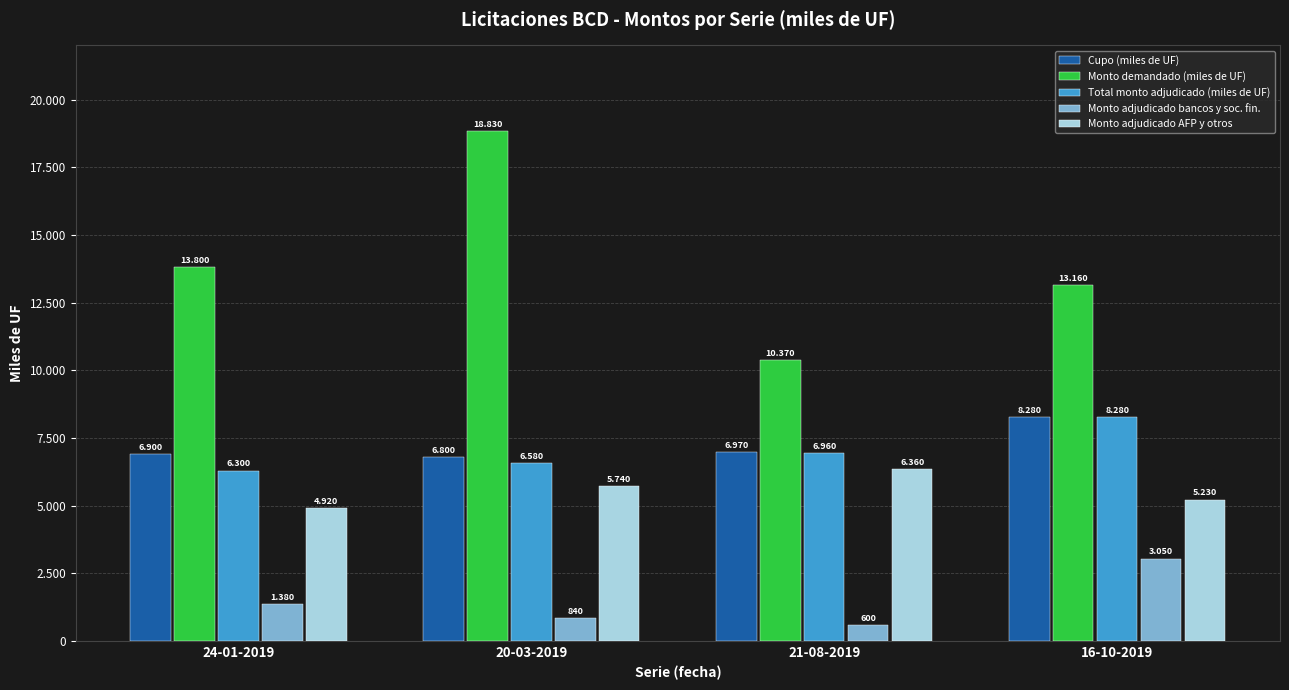

Which series has the widest spread of values?

Monto demandado (miles de UF)